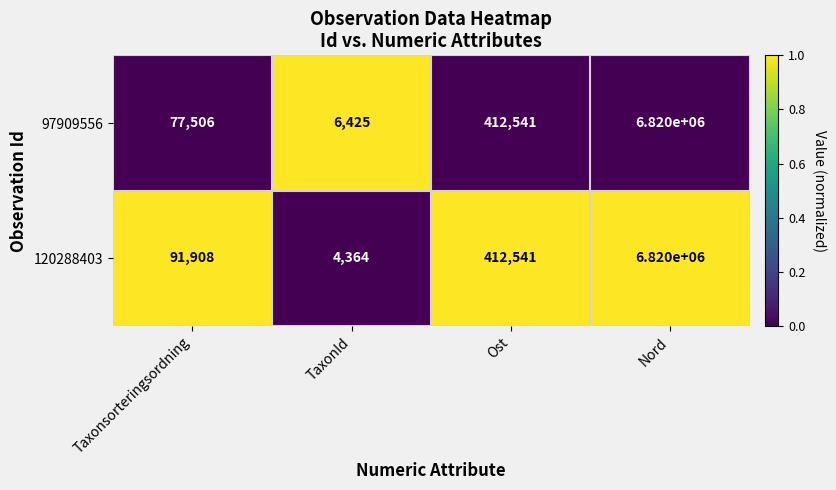

The 97909556 series shows 10914821 at Nord. True or false?

False